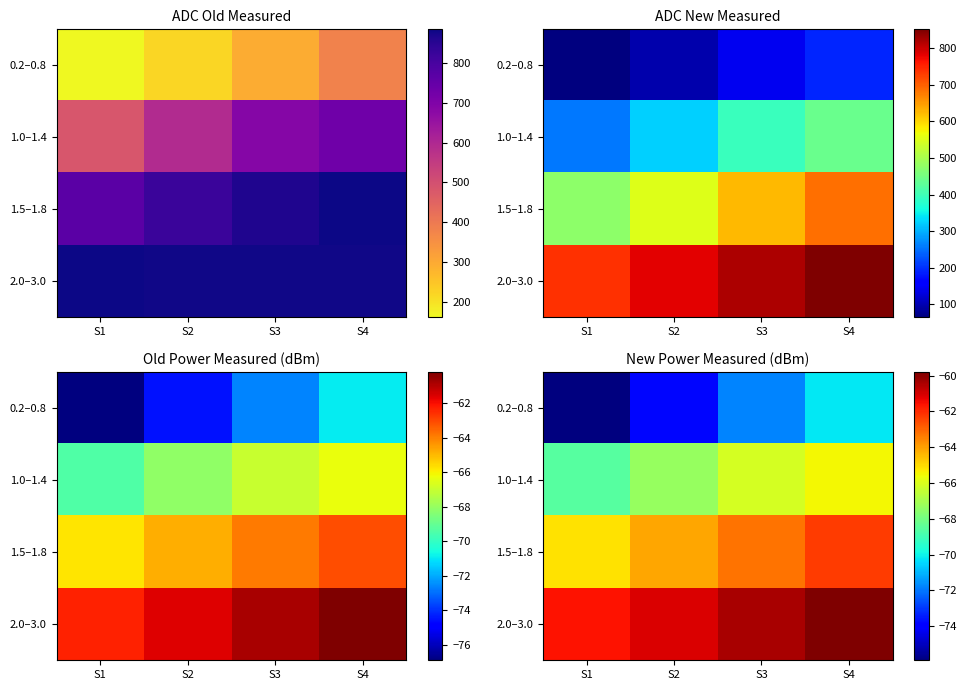

Is the value of 1.0–1.4 at S3 greater than the value of 0.2–0.8 at S1?

Yes